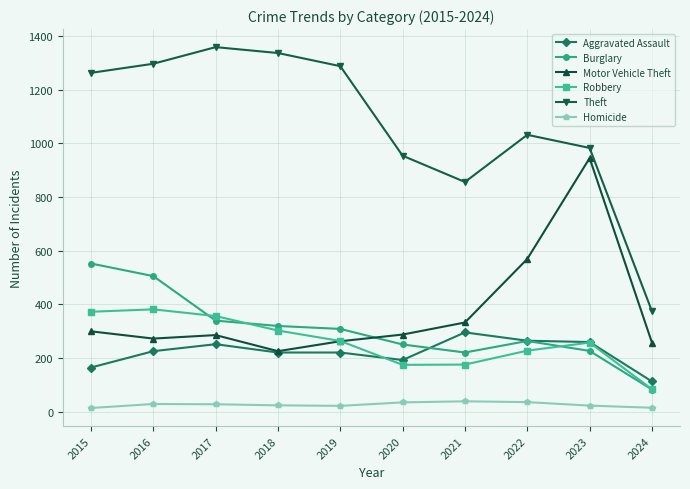

Where is the first local minimum for Theft?

2021